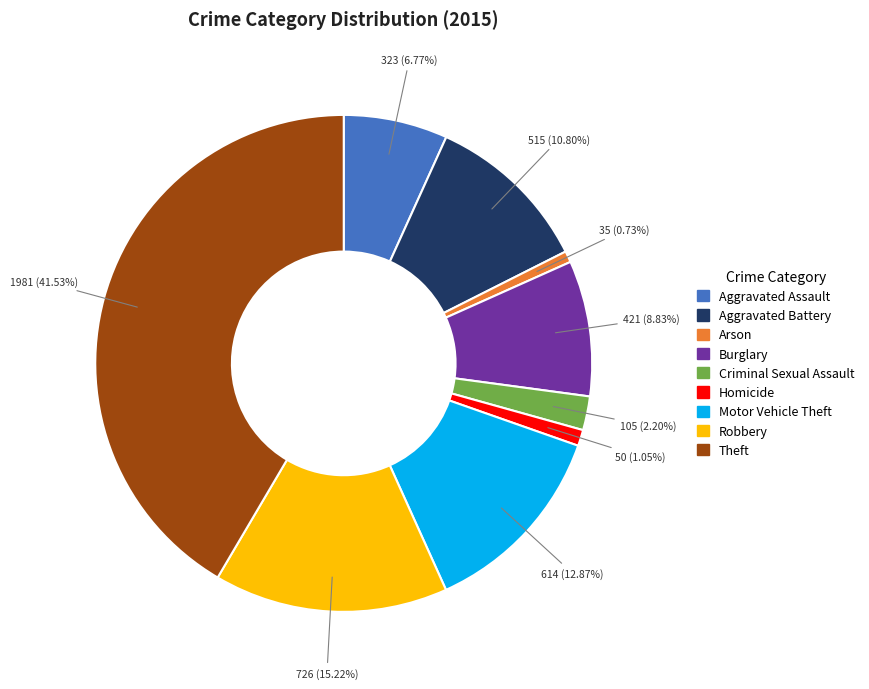

Is the sum of Aggravated Assault and Homicide greater than half?

No